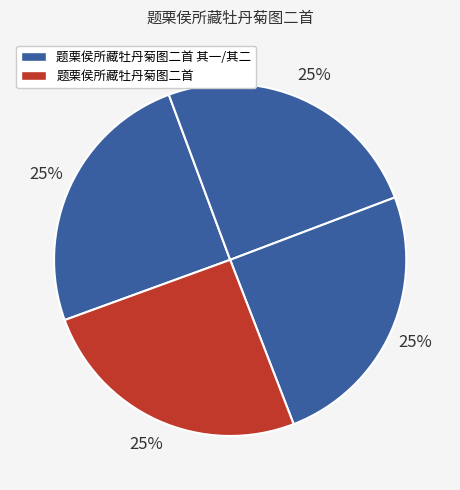

What is the largest slice in the pie chart?

题栗侯所藏牡丹菊图二首